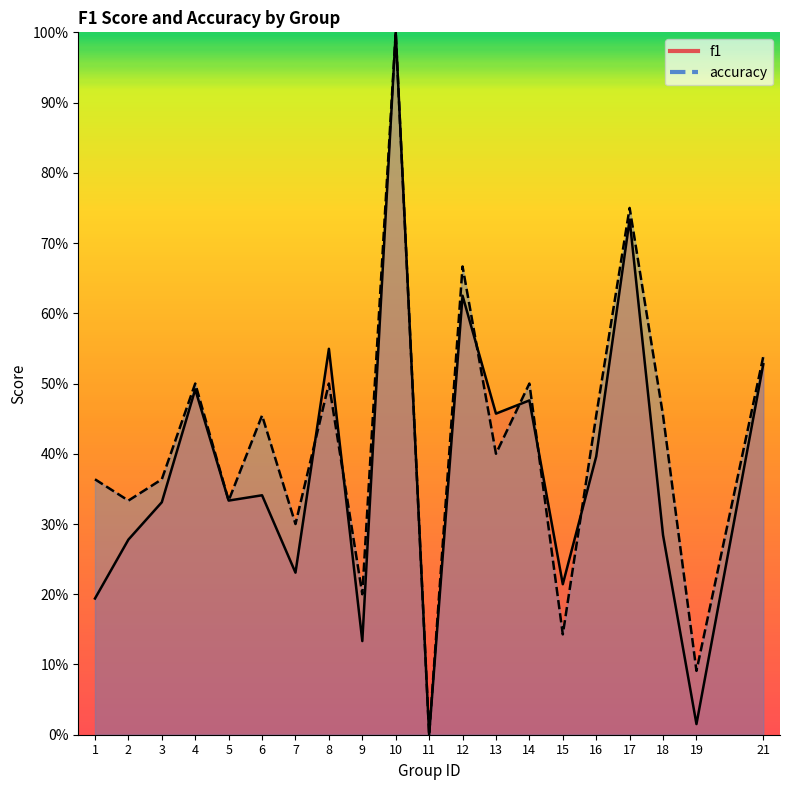

How many intersections are there between f1 and accuracy?

6